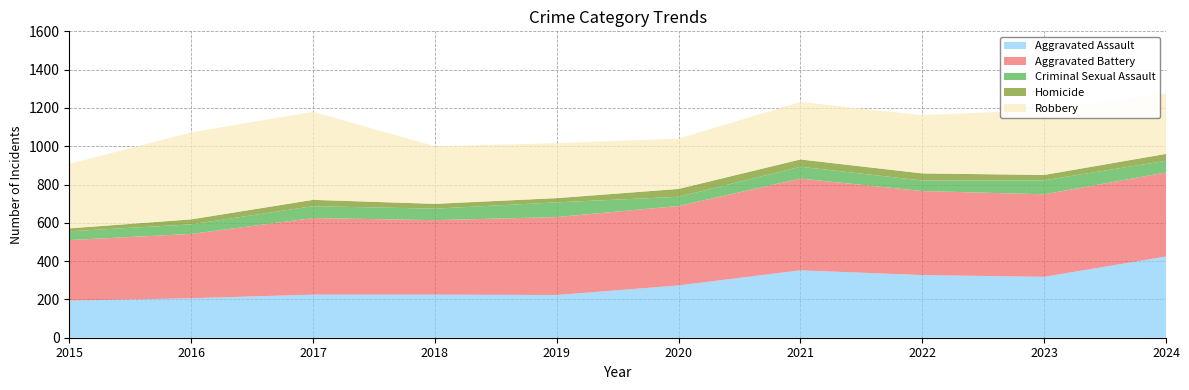

Reading right to left, transcribe all the data shown in this chart.

Aggravated Assault: 424	318	327	352	273	223	225	225	206	194
Aggravated Battery: 439	431	439	479	415	407	389	400	336	316
Criminal Sexual Assault: 61	73	55	62	48	77	60	62	50	46
Homicide: 36	28	37	38	41	22	25	33	26	15
Robbery: 315	340	304	300	263	287	301	460	454	337